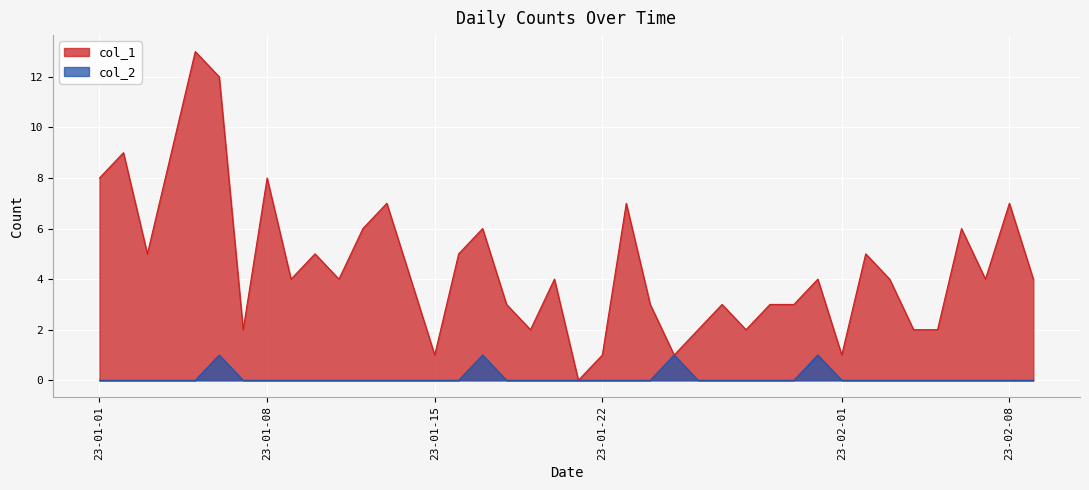

Which series has the widest spread of values?

col_1